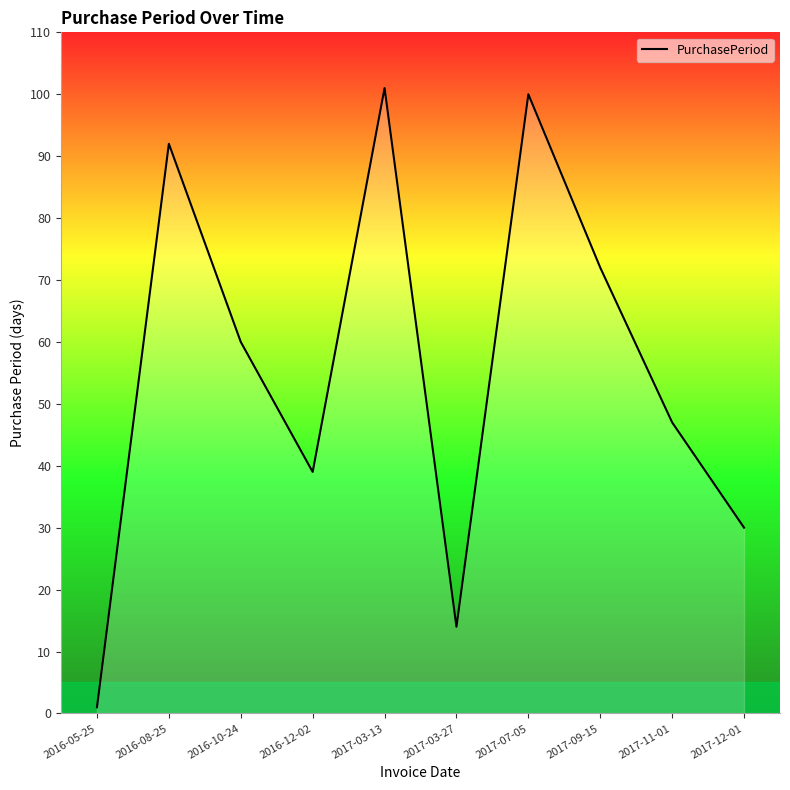

Does the chart display data point markers on the line(s)?

No